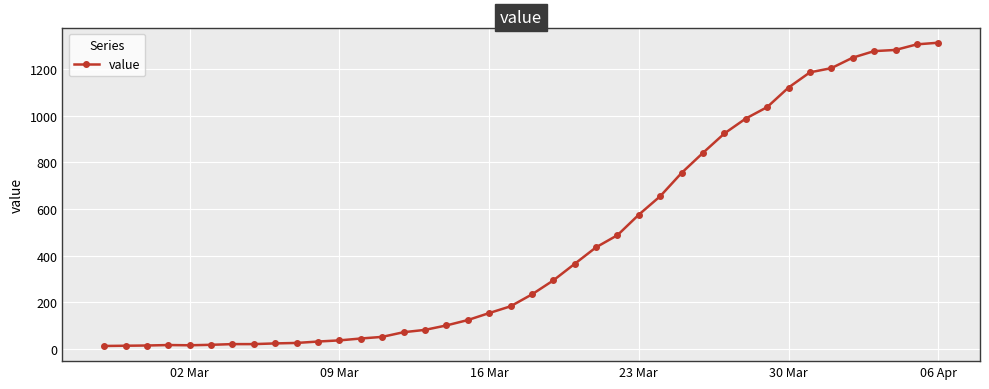

What is the maximum value shown in the chart?

1313